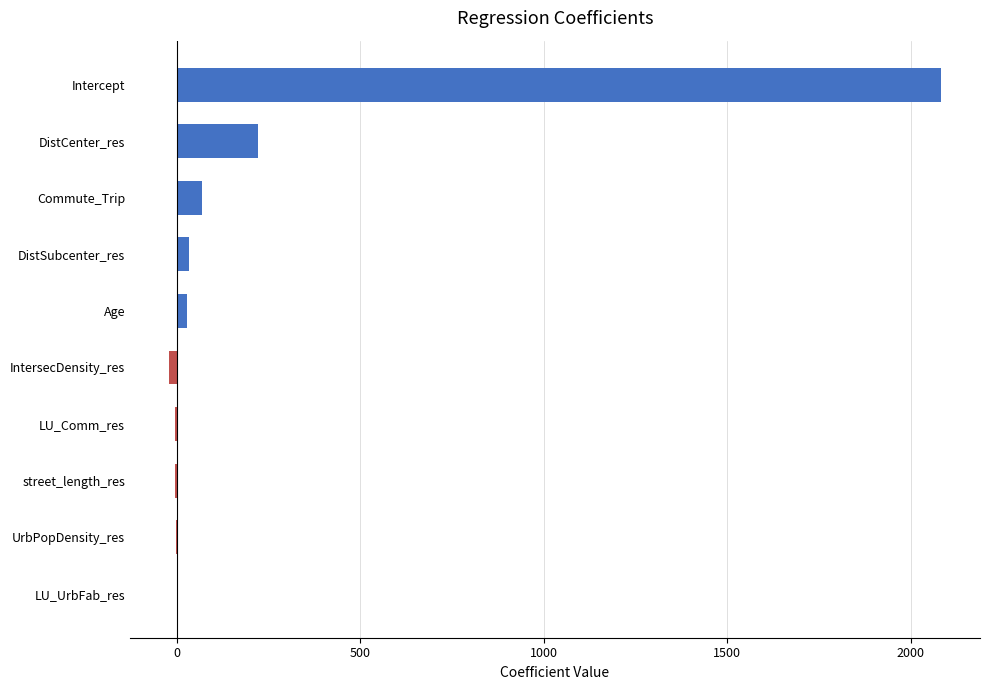

What is the maximum value shown in the chart?

2083.4